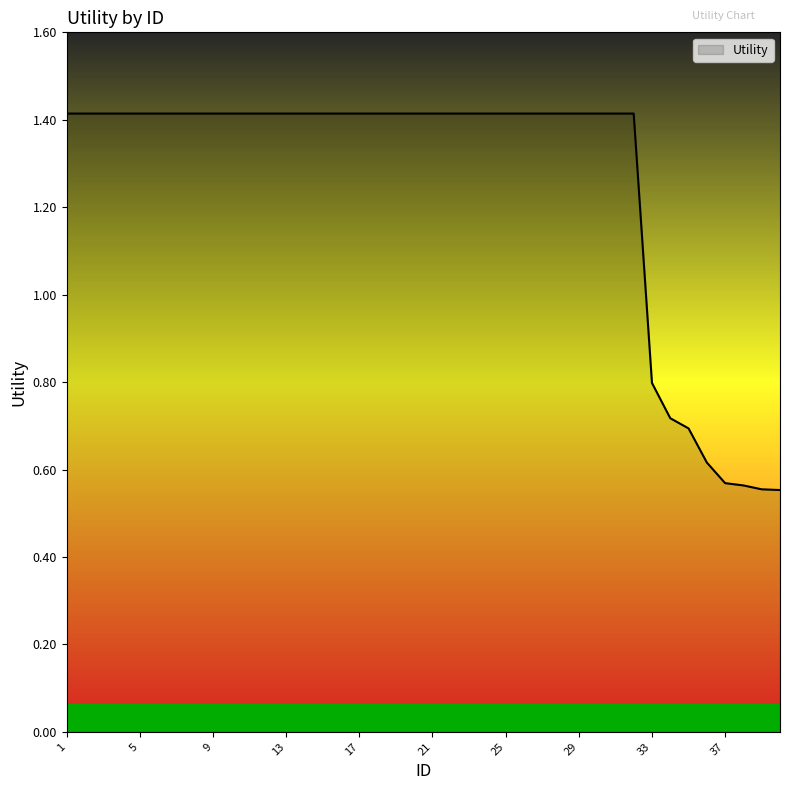

What is the greatest value displayed?

1.4